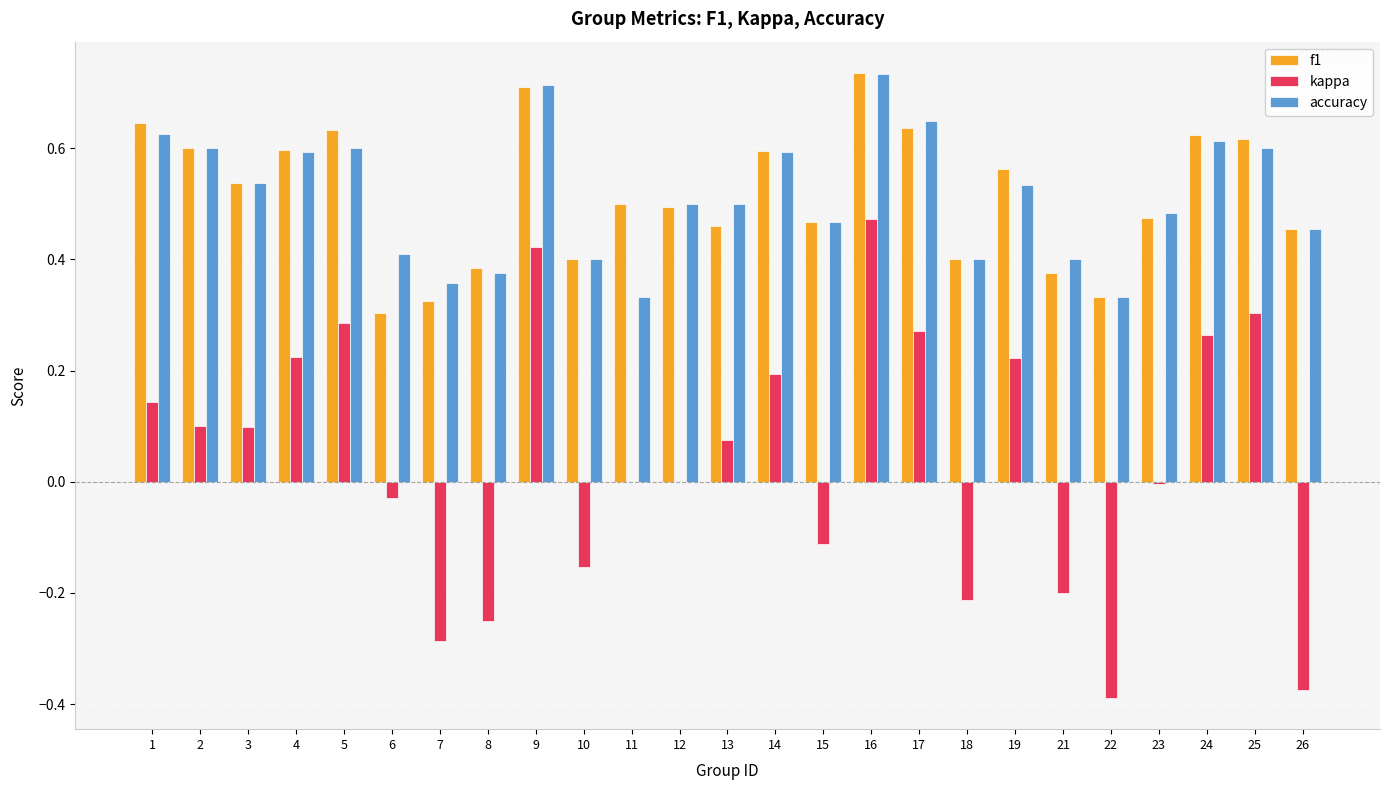

What is the sum of the f1 values at 14 and 4?

1.2